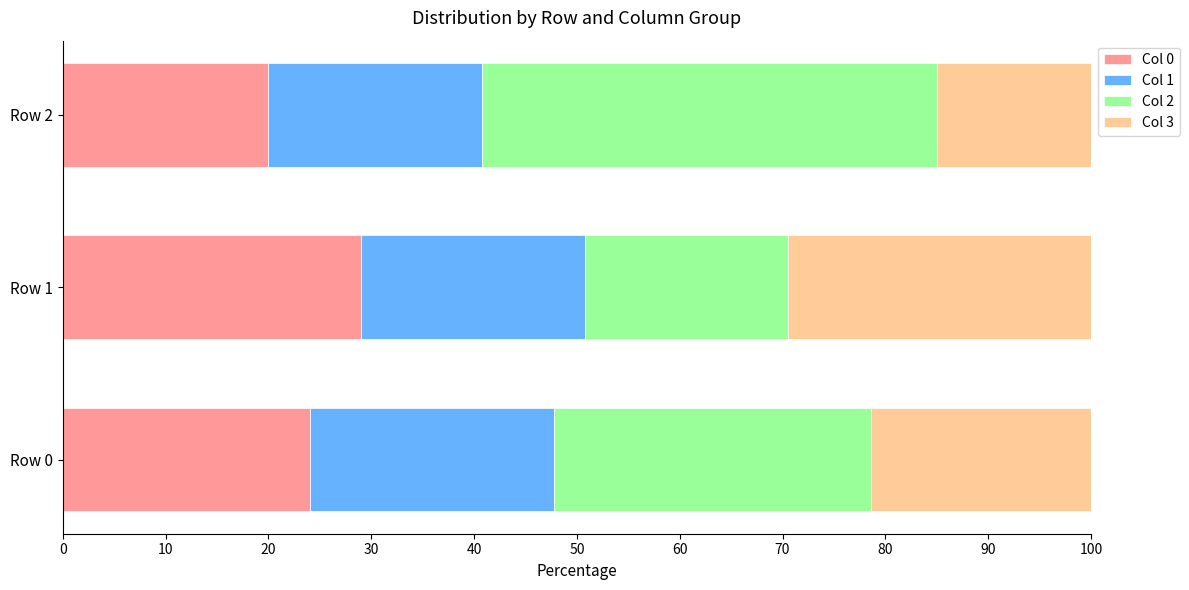

What is the total value across all series at Row 2?

100.0